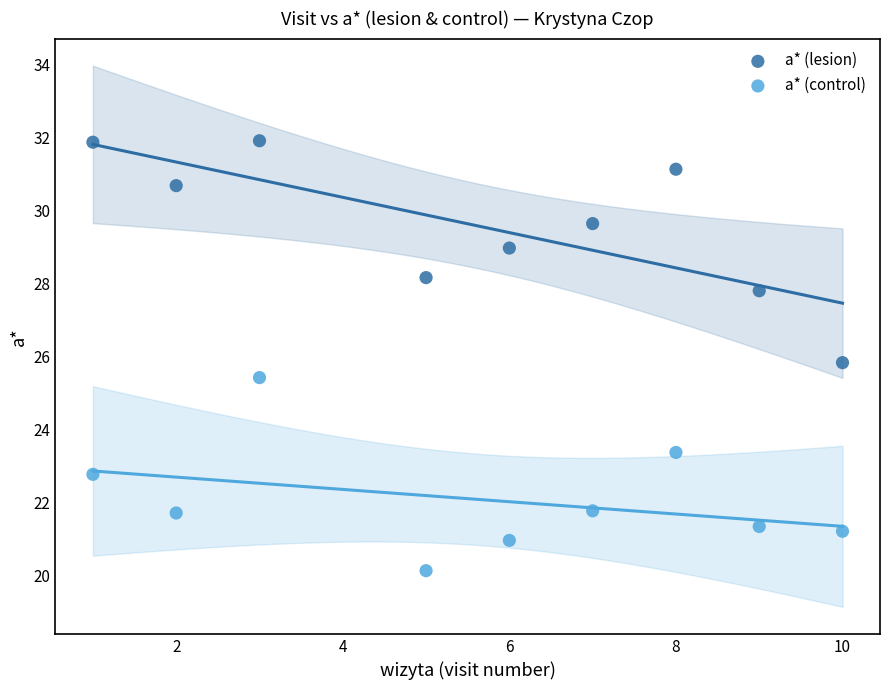

Which series contains the highest Y value?

a* (lesion)